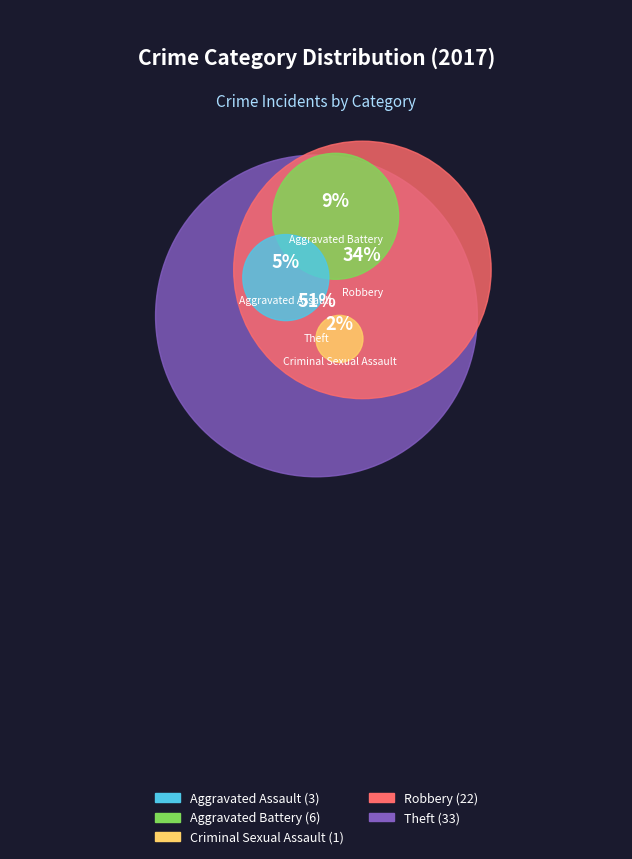

To the nearest percent, what is the difference between the largest and smallest slice percentages?

49%